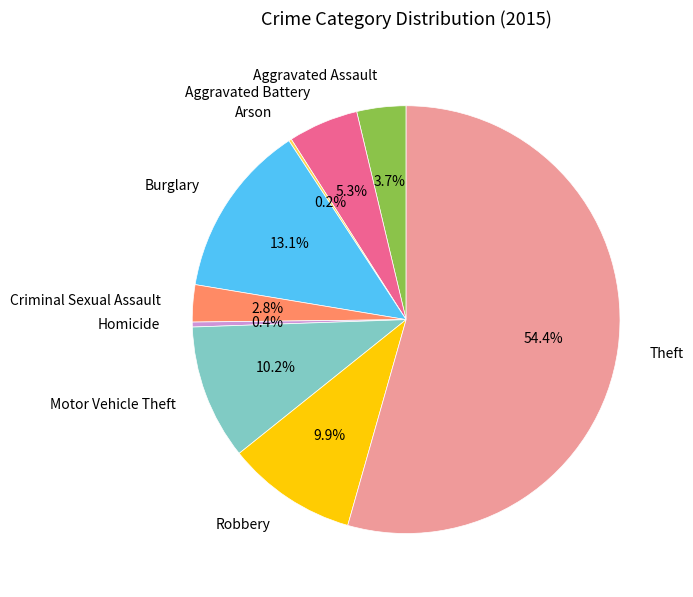

To the nearest percent, what is the average slice percentage?

11%